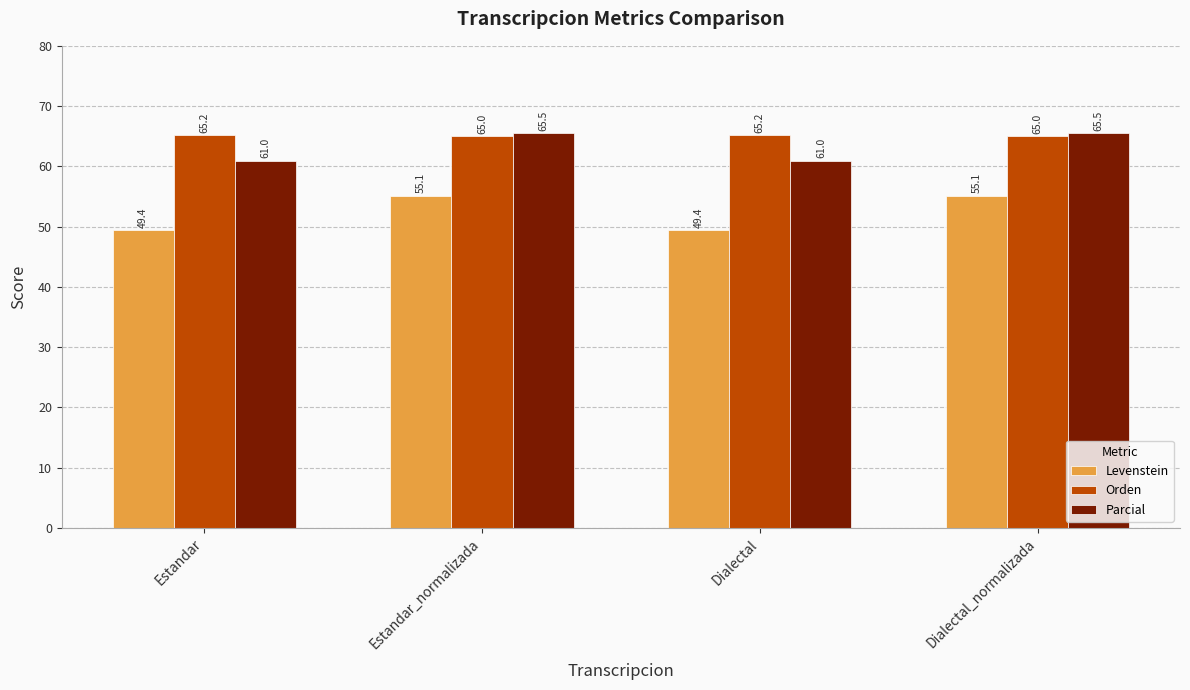

What is the difference between the maximum and minimum values in the Parcial series?

4.6